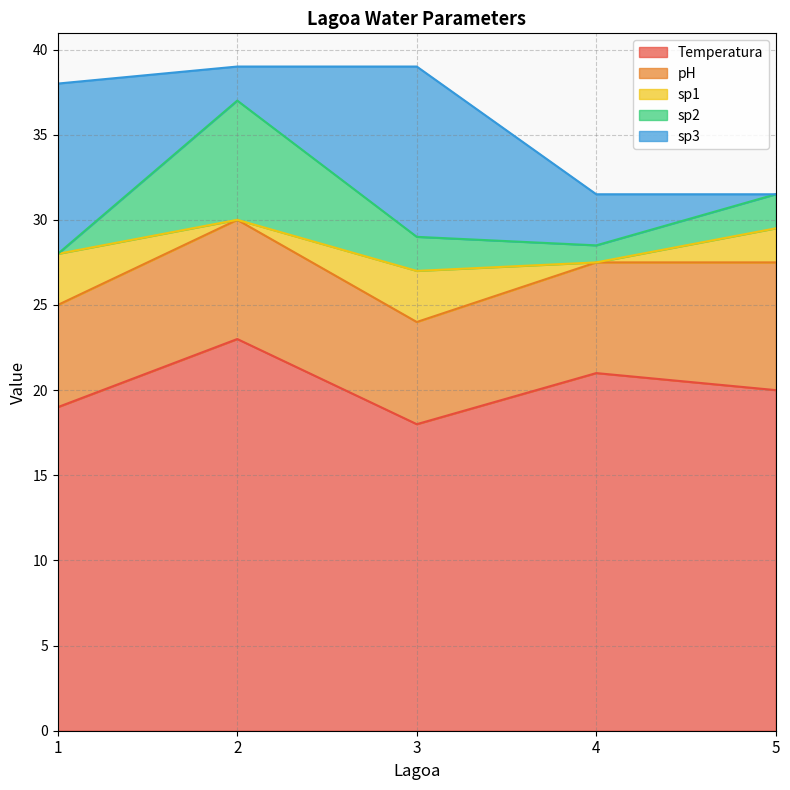

Rank the series by their maximum value, from highest to lowest.

Temperatura, sp3, pH, sp2, sp1